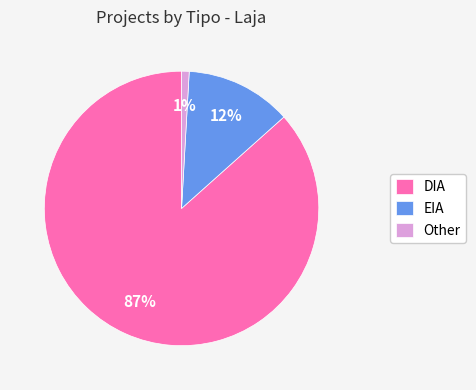

To the nearest percent, what is the combined percentage of DIA and EIA?

99%